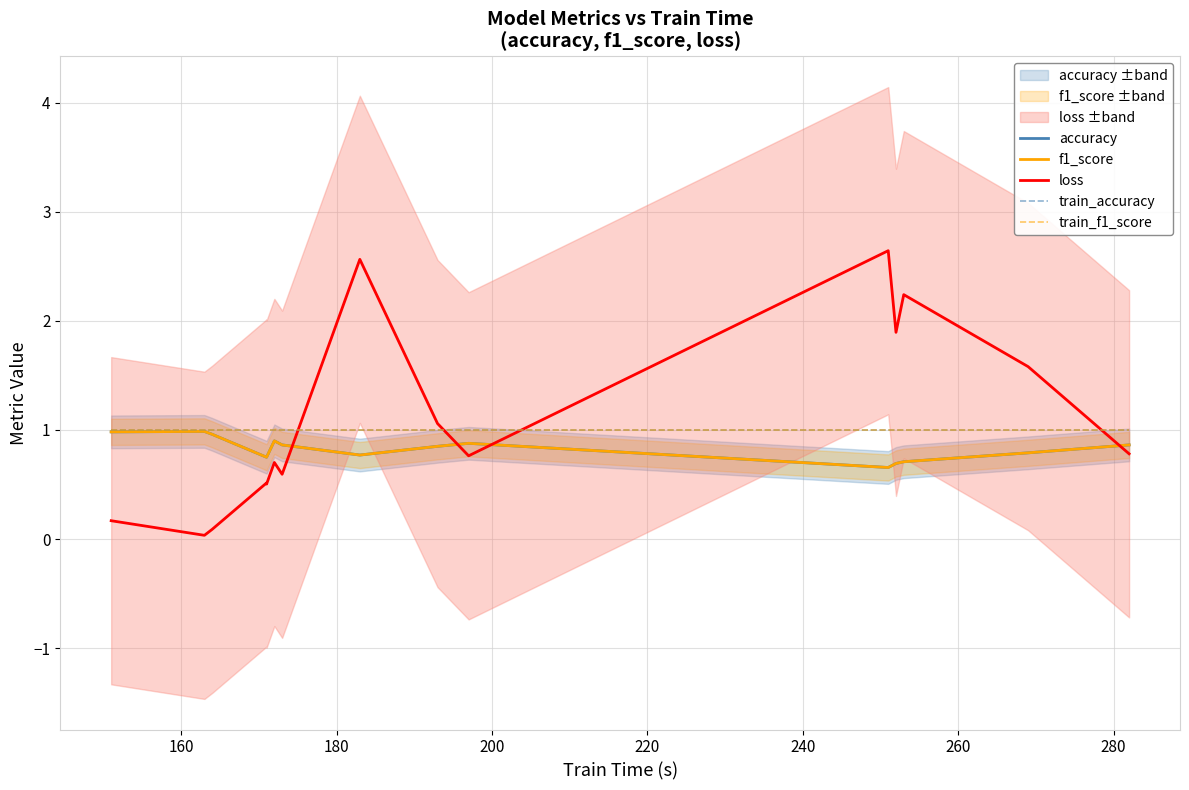

How many lines are shown in the chart?

5